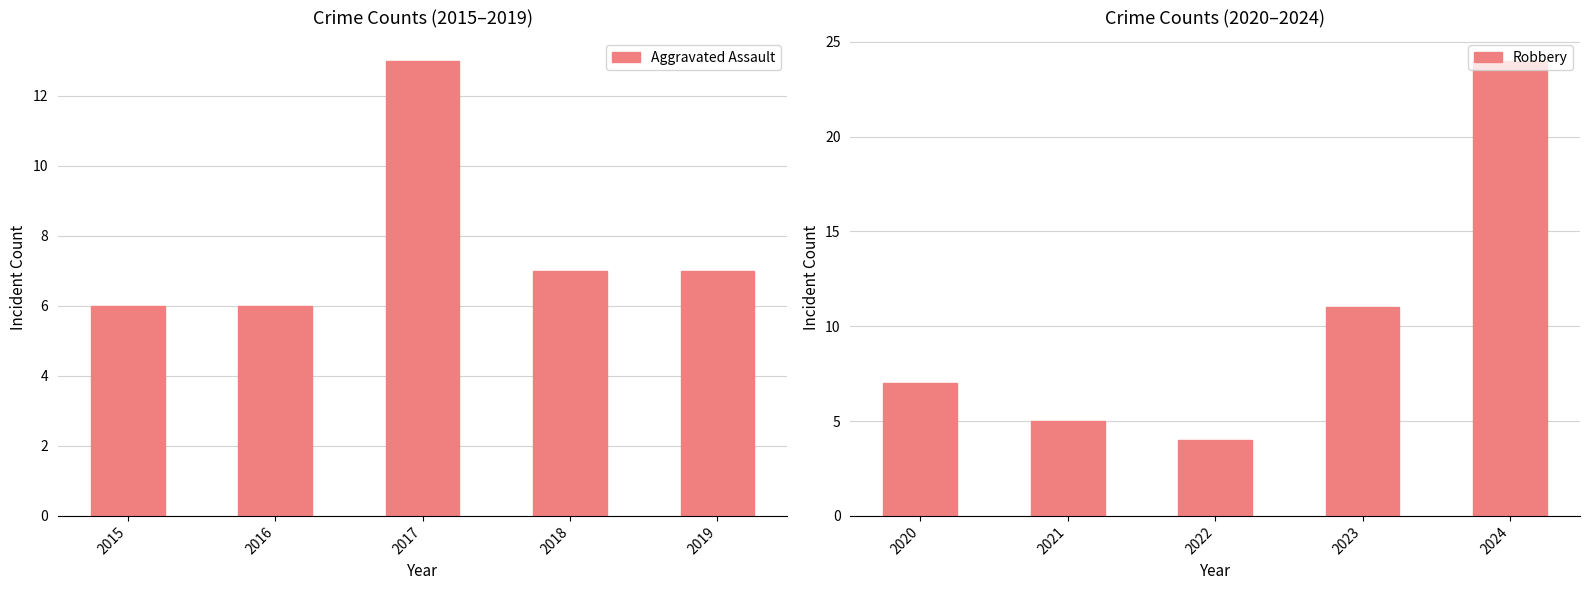

Does the chart contain any negative values?

No